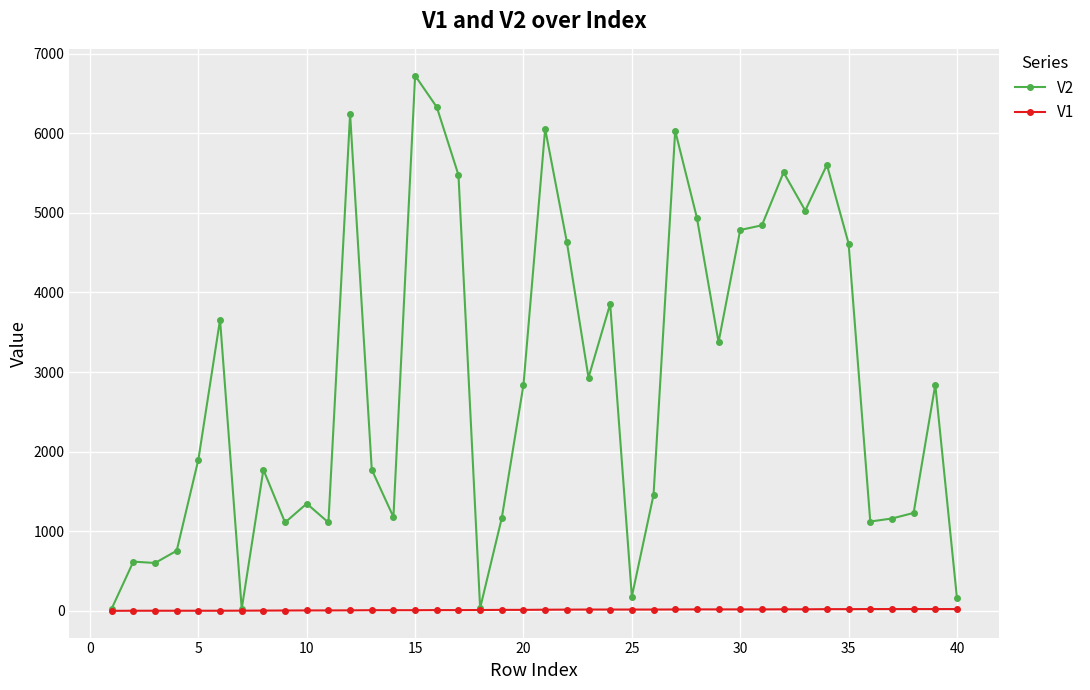

Which series has the widest spread of values?

V2